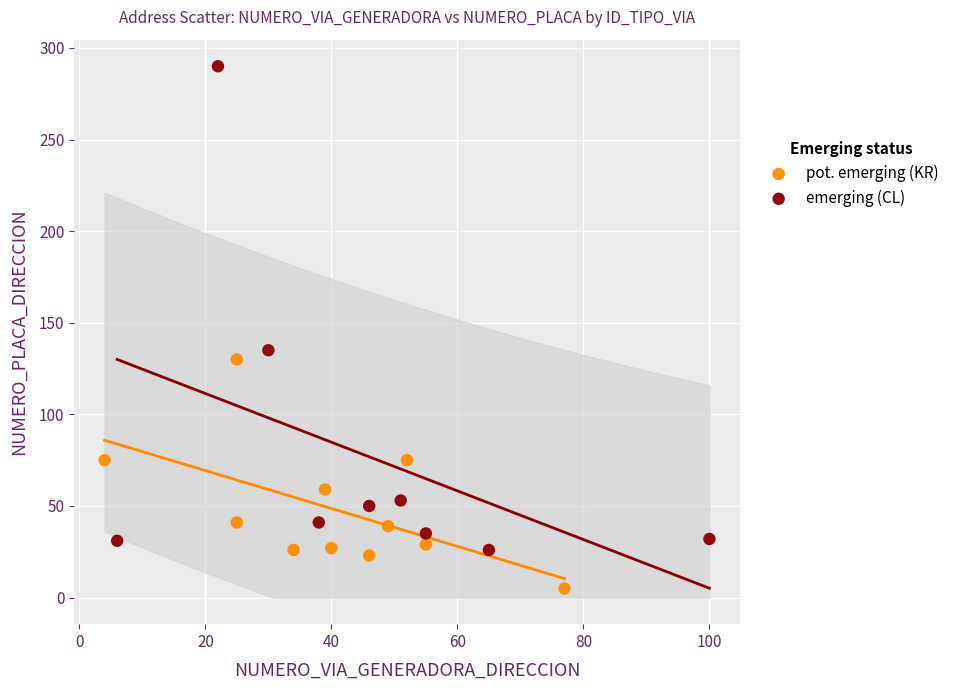

Which series has the widest spread of Y values?

emerging (CL)